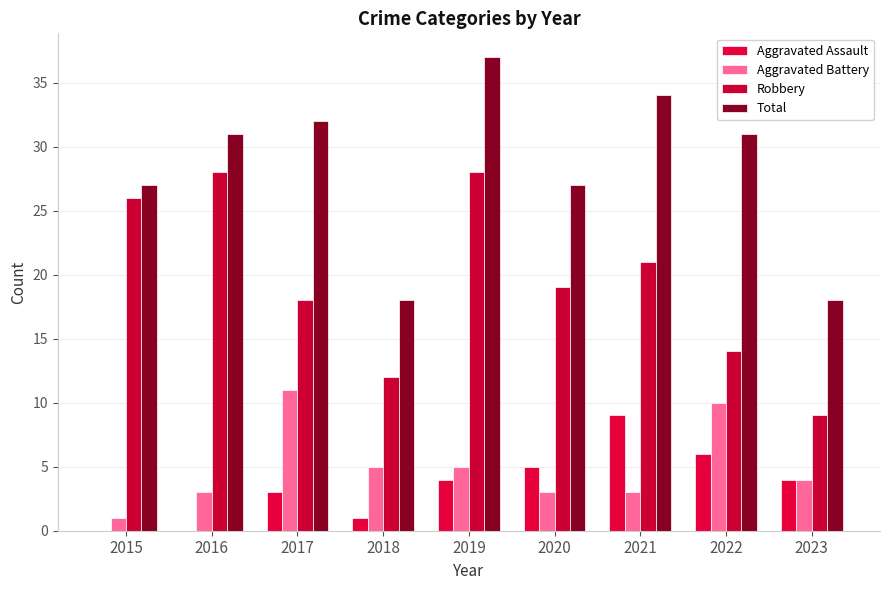

At which label is Aggravated Battery closest to 6?

2018